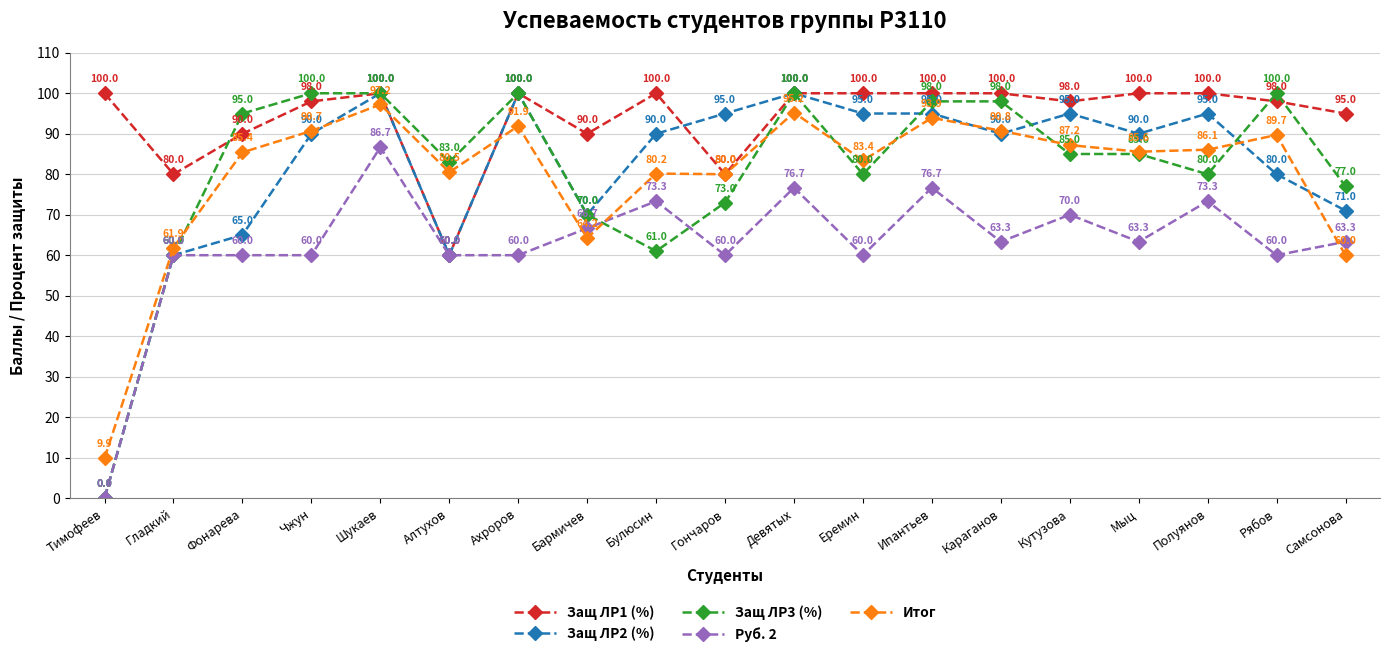

How many values in the Итог series are below 85?

8